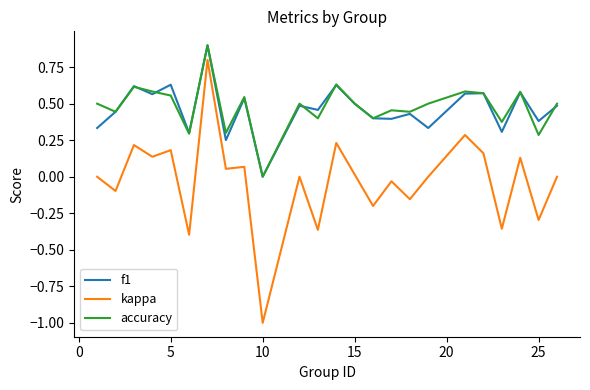

True or false: kappa and f1 cross at least once.

False